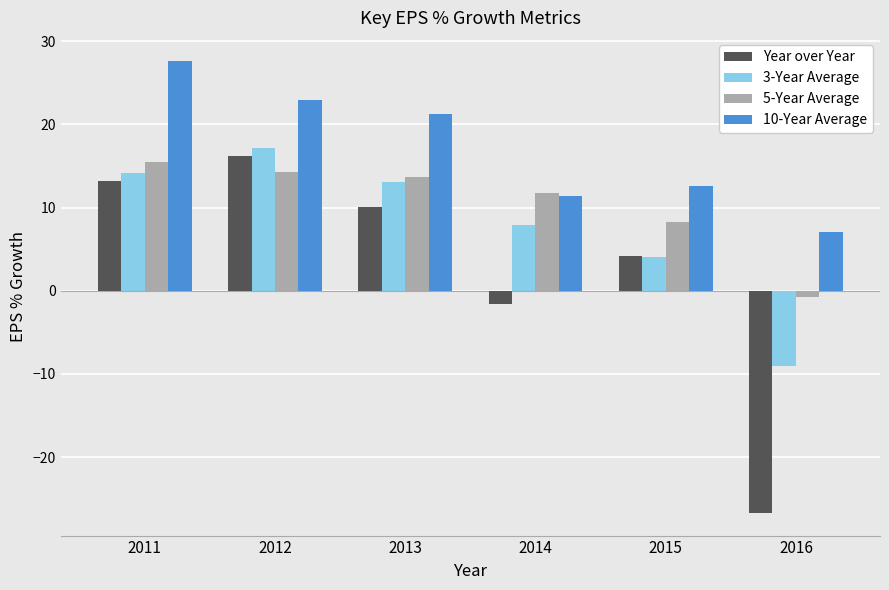

Are the bars horizontal?

No